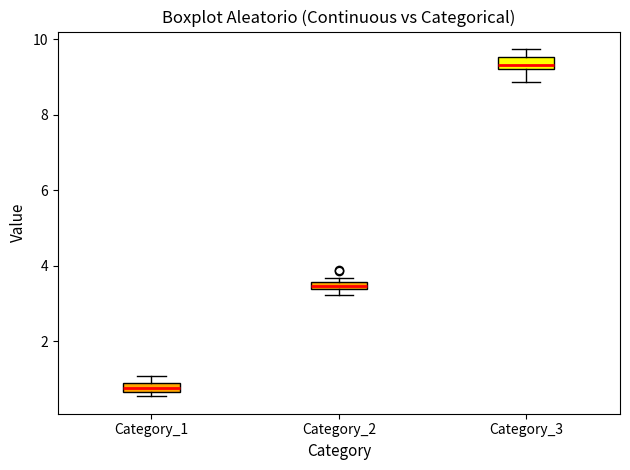

Where is the upper edge of the box for Category_3 on the y-axis? The values are not printed on the chart, so give them approximately, as read against the axis.

9.6